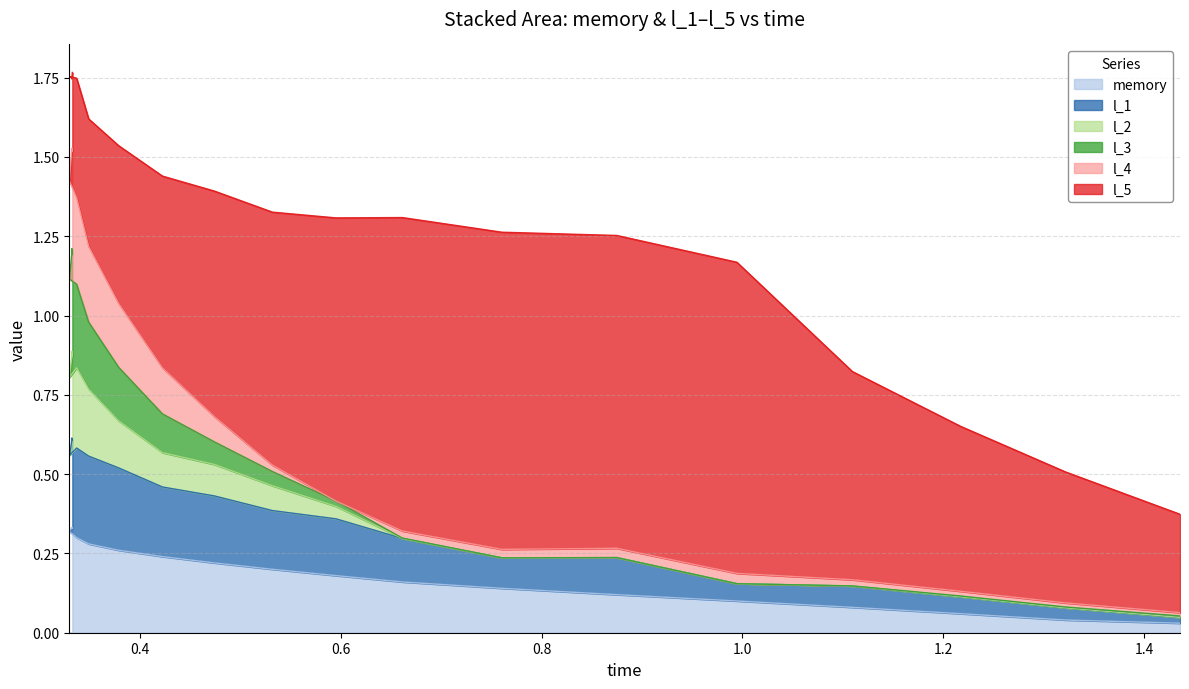

Rank the categories by memory value from lowest to highest.

1.4359, 1.322, 1.2174, 1.1095, 0.9945, 0.8749, 0.7604, 0.6613, 0.5952, 0.5318, 0.4741, 0.4223, 0.3787, 0.3488, 0.3368, 0.3296, 0.332, 0.3325, 0.332